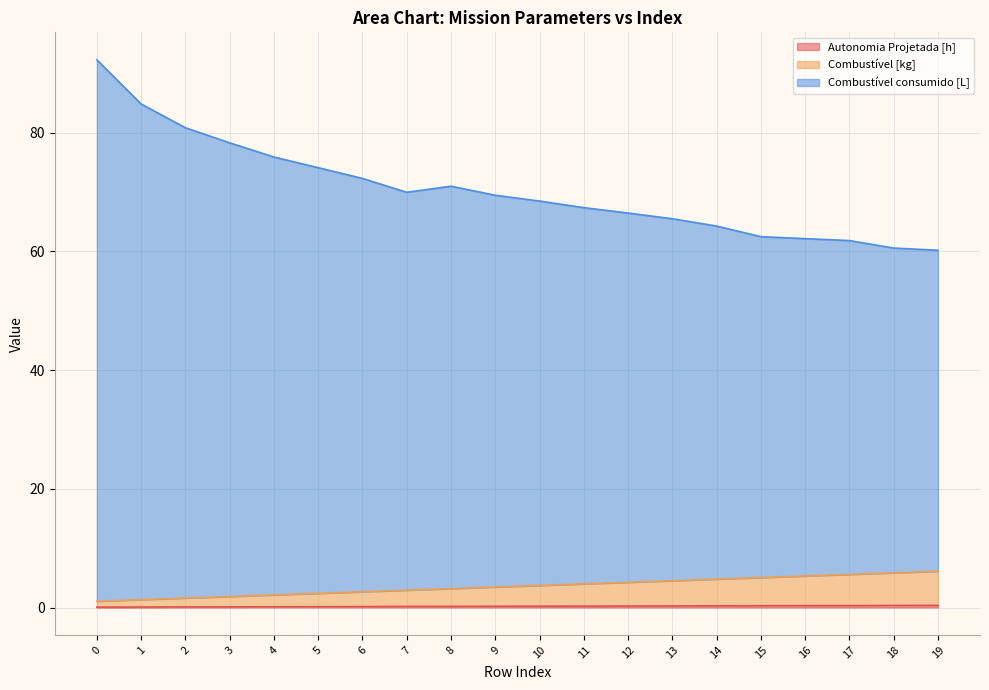

Where is Combustível [kg] nearest to the value 3?

7